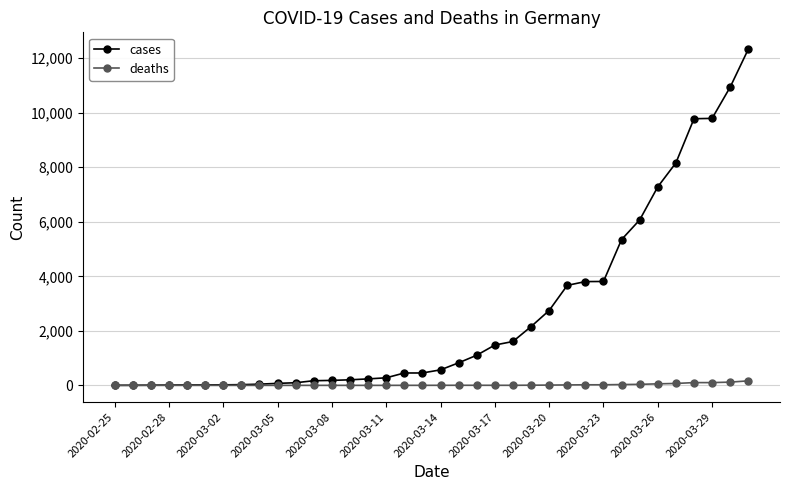

Which series has the largest total across all categories?

cases